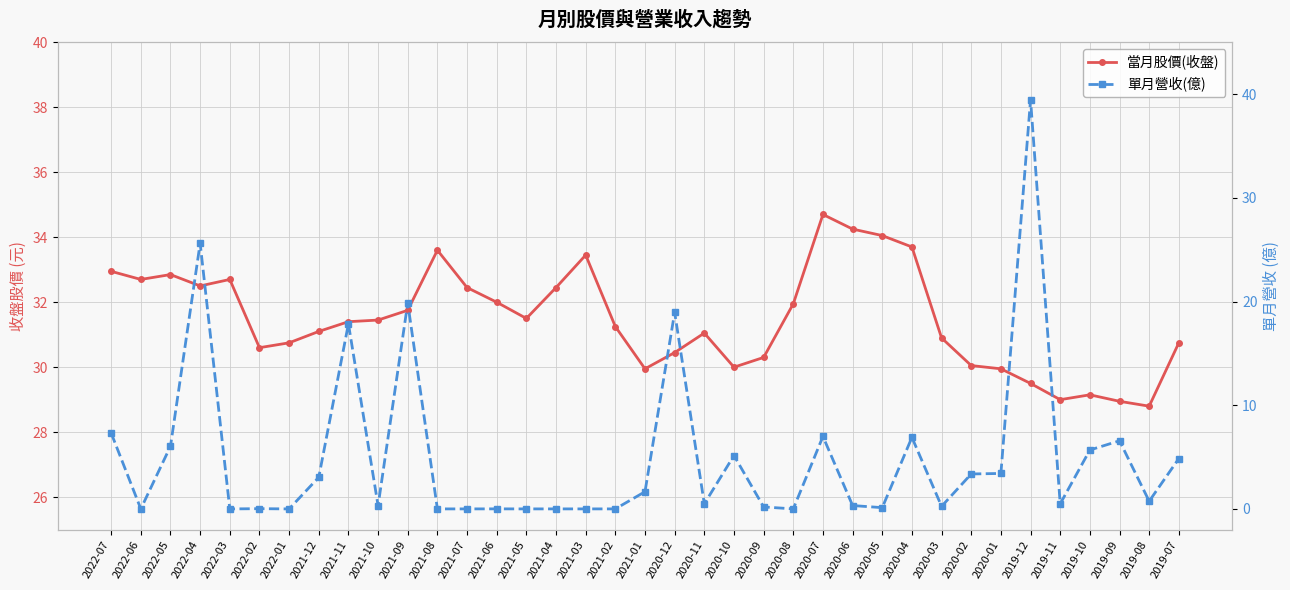

Rank the series by their average value, from lowest to highest.

單月營收(億), 當月股價(收盤)